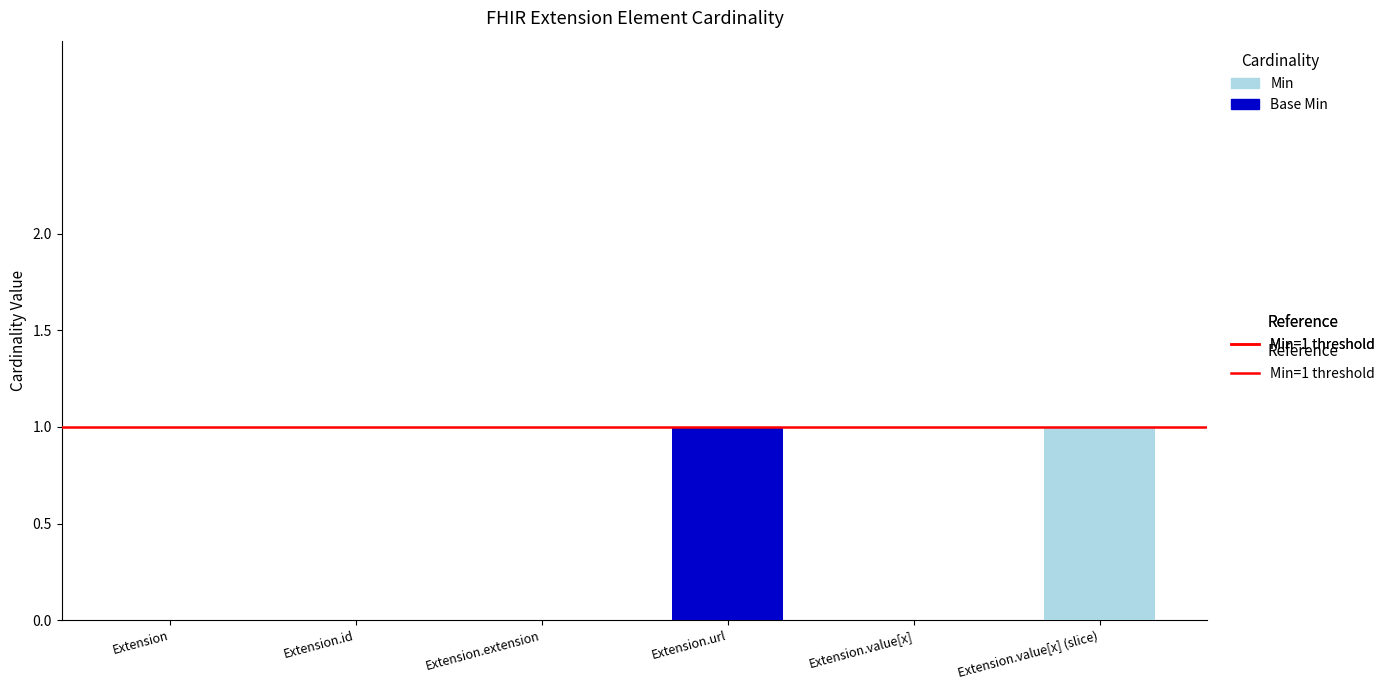

Are the bars grouped side by side (vs. stacked)?

No